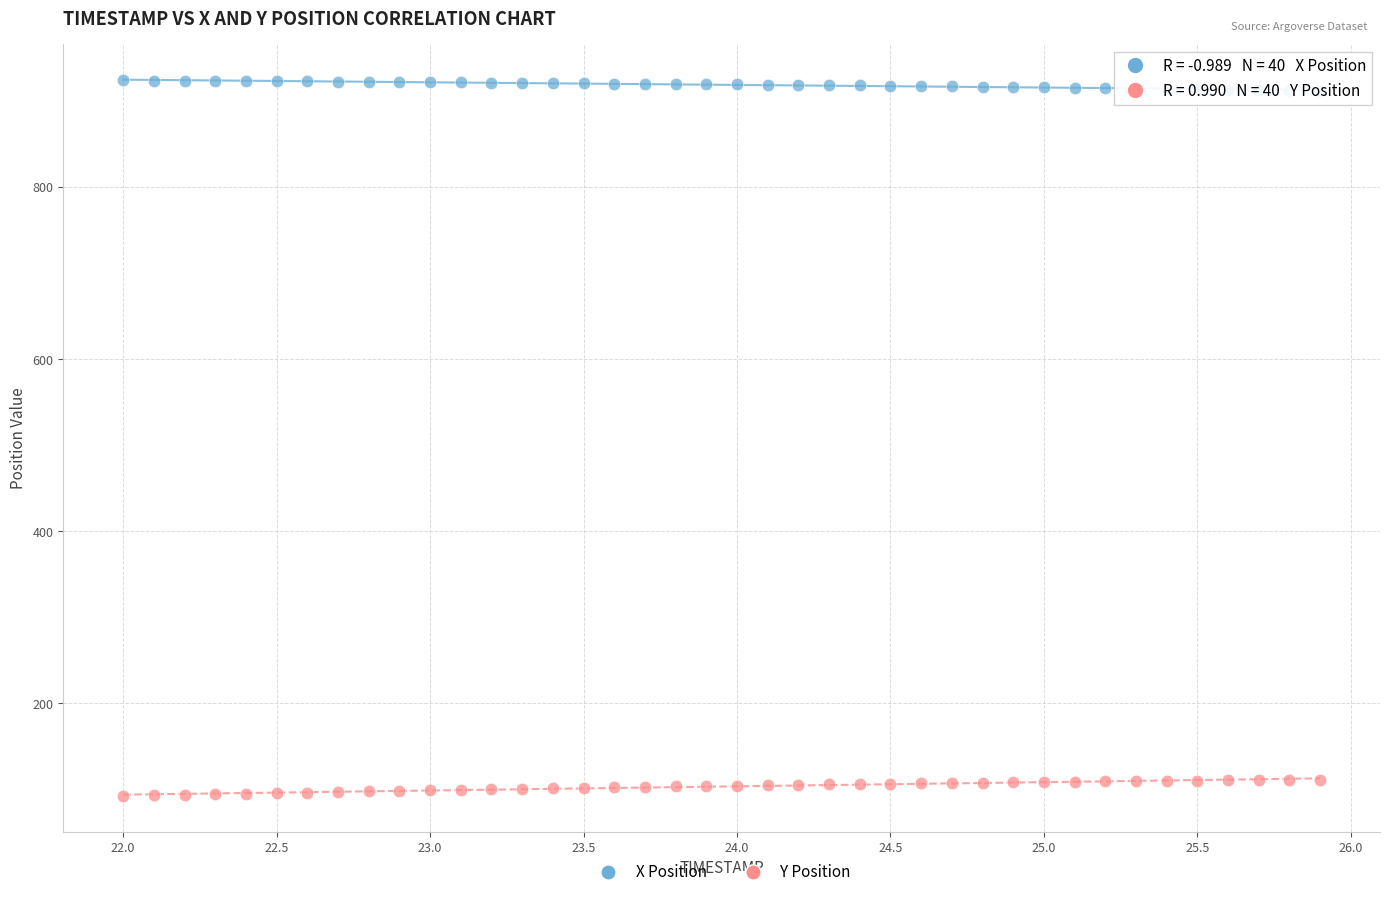

What are all the series names shown in the legend?

X Position, Y Position